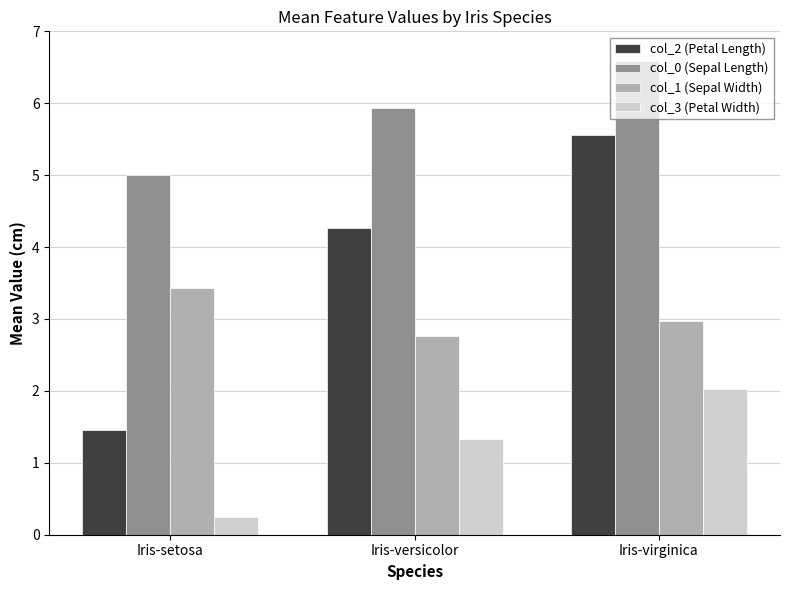

Is it true that col_1 (Sepal Width) equals 1.5 at Iris-virginica?

False